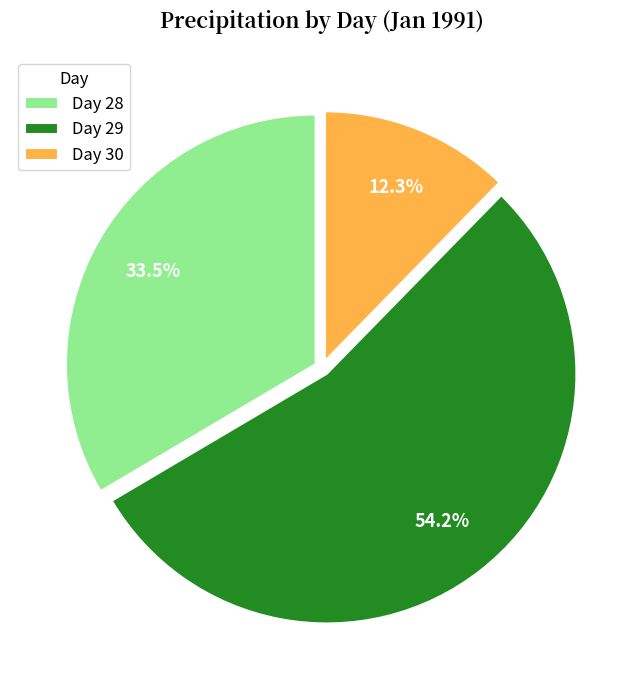

How many segments does this pie chart have?

3